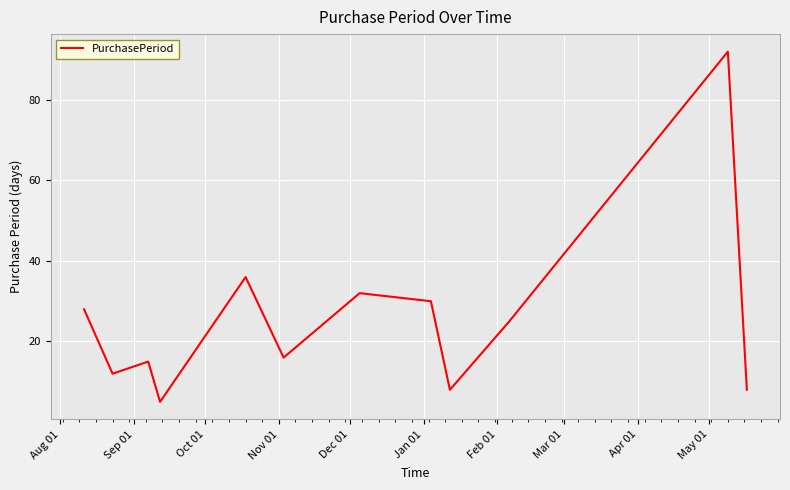

What is the average value?

26